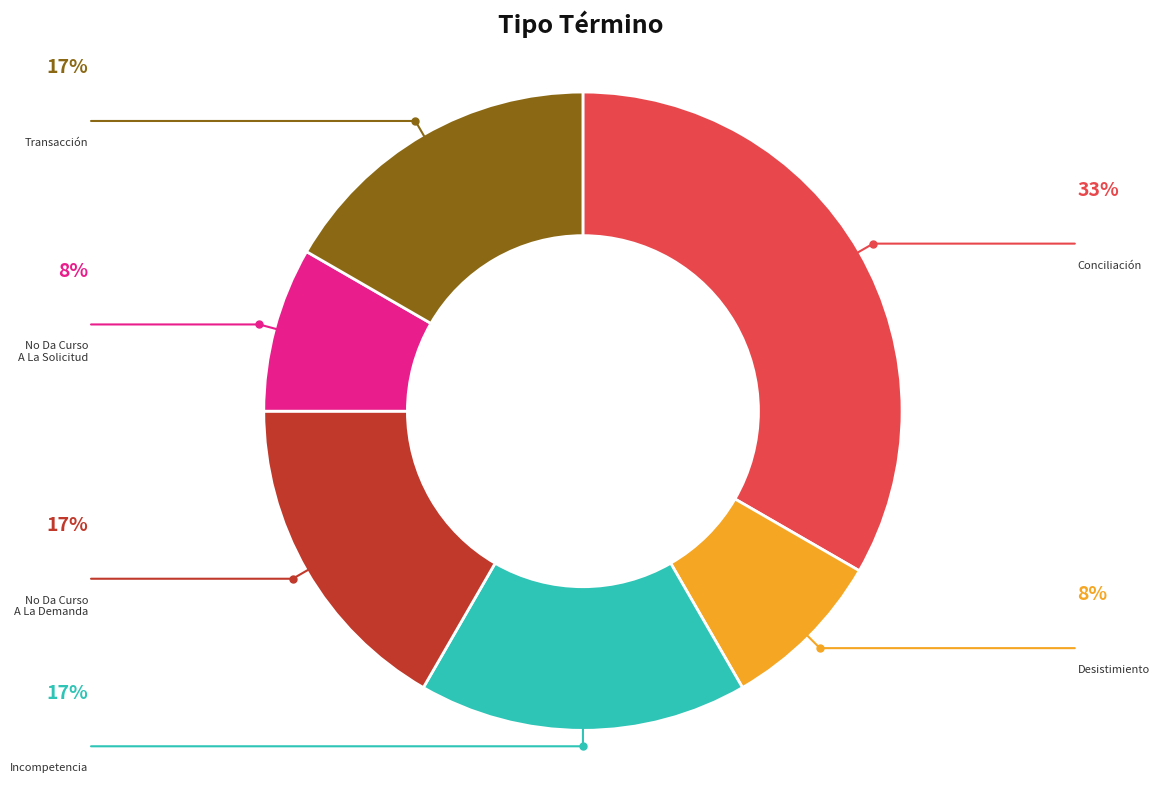

What percentage is the No Da Curso A La Solicitud slice, to the nearest percent?

8%